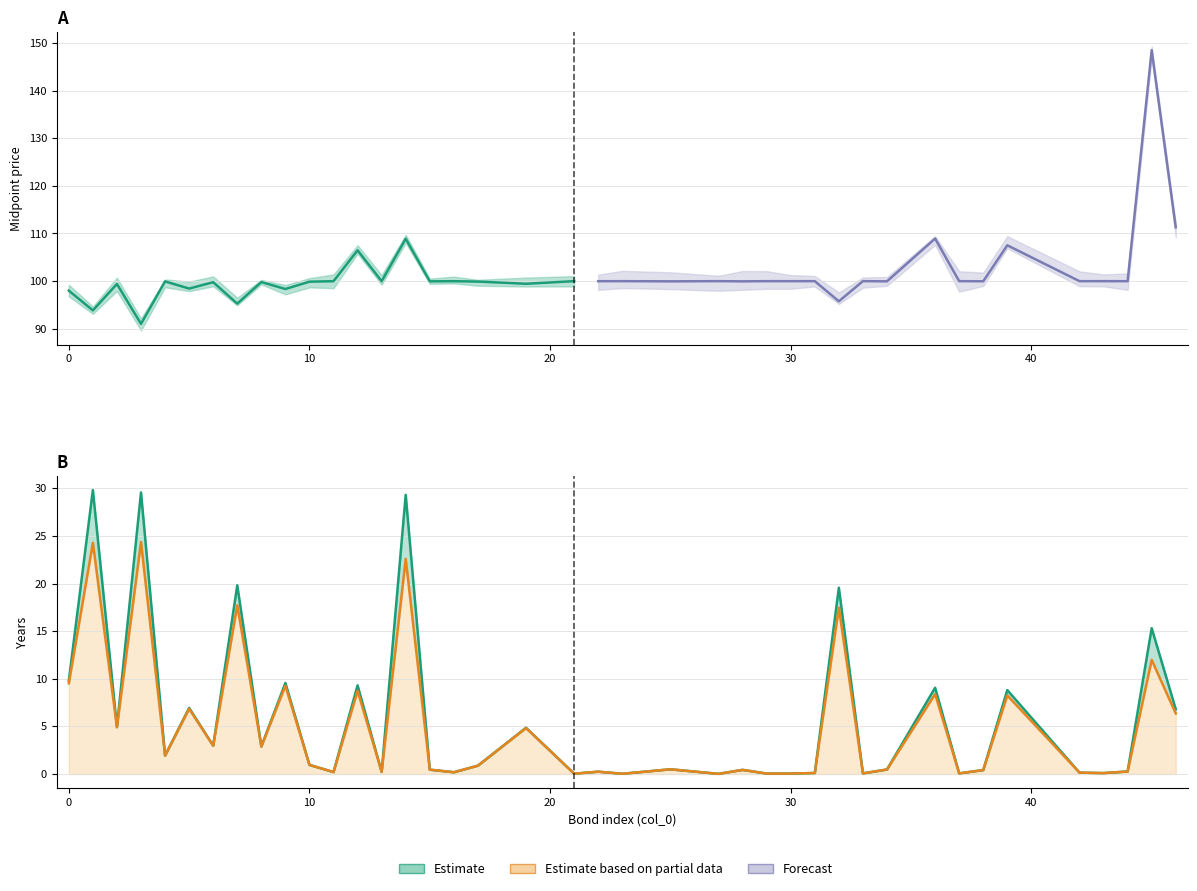

True or false: Tenor has more than 0 points higher than both neighbors.

True